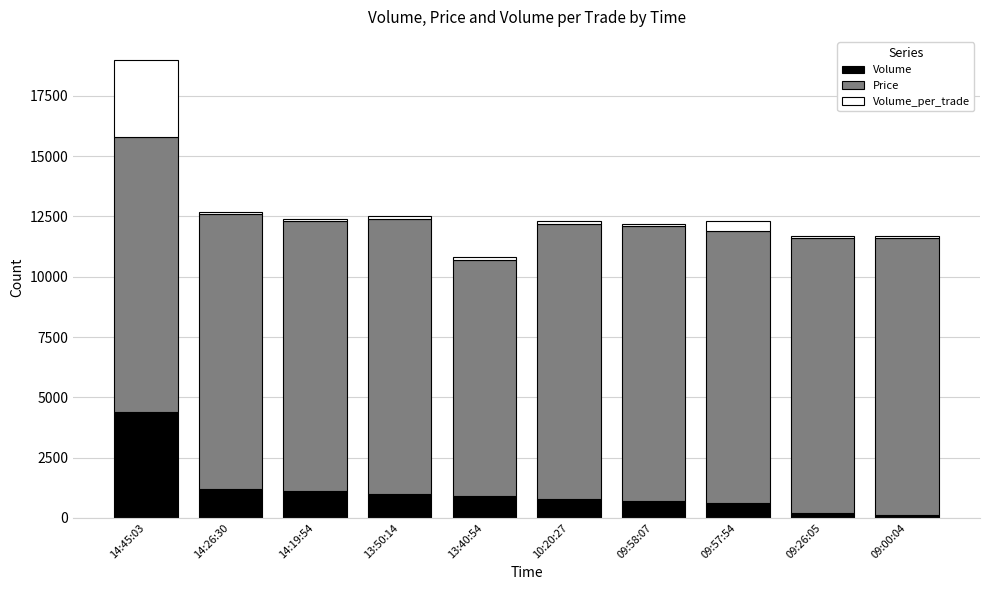

At which category is the sum across all series the highest?

14:45:03